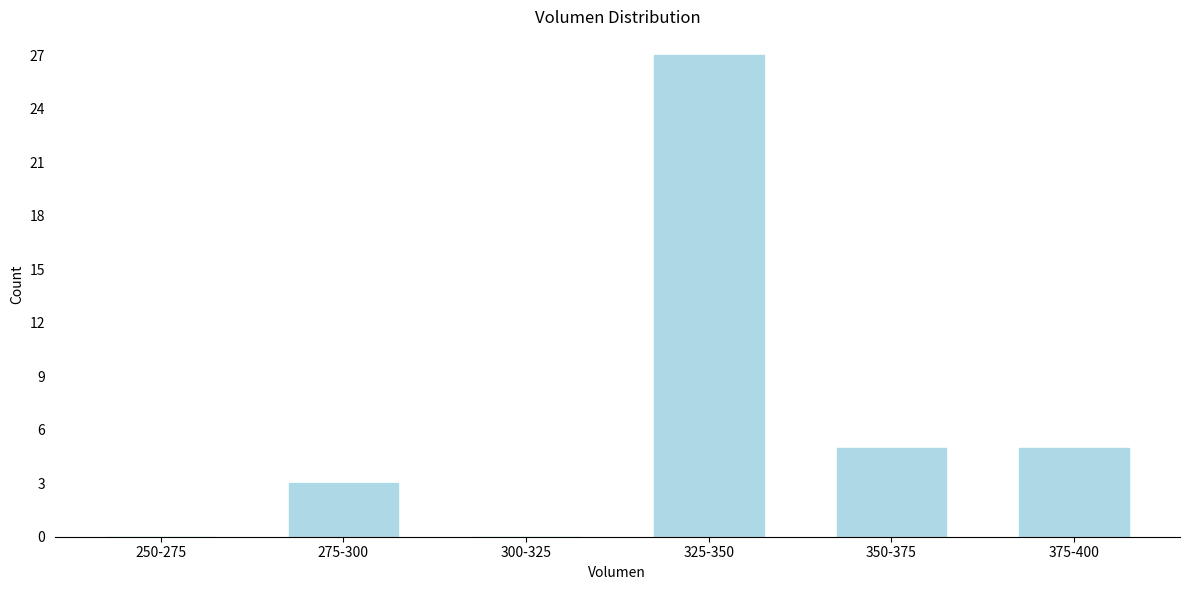

Reading left to right, what are all the values shown in this chart?

250-275=0	275-300=3	300-325=0	325-350=27	350-375=5	375-400=5